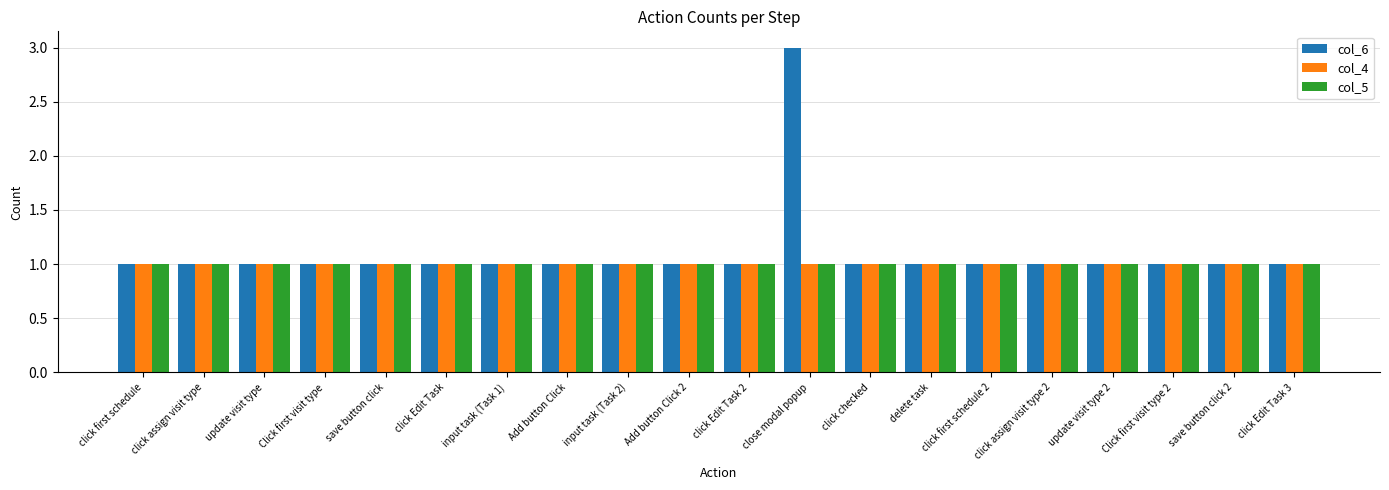

Does the chart contain stacked bars?

No